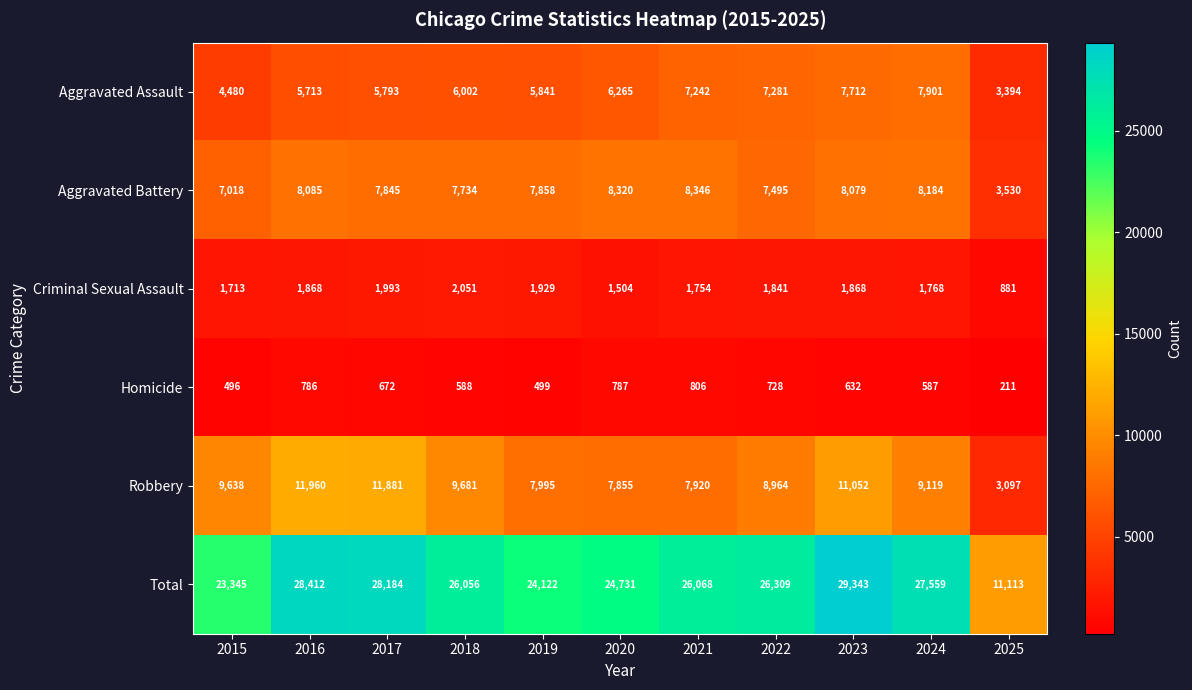

Which label corresponds to the largest value in the chart?

2023